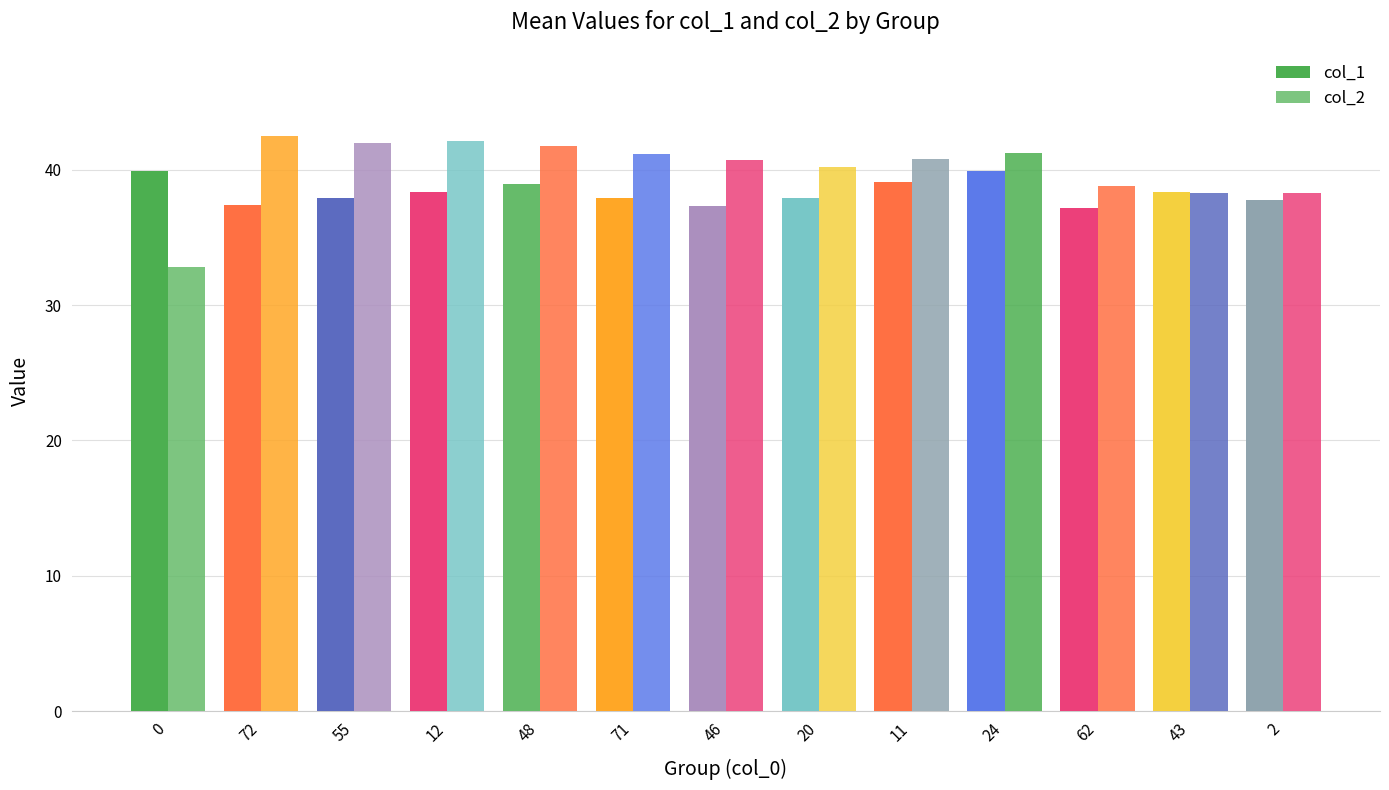

The col_2 series shows 38.3 at 2. True or false?

True